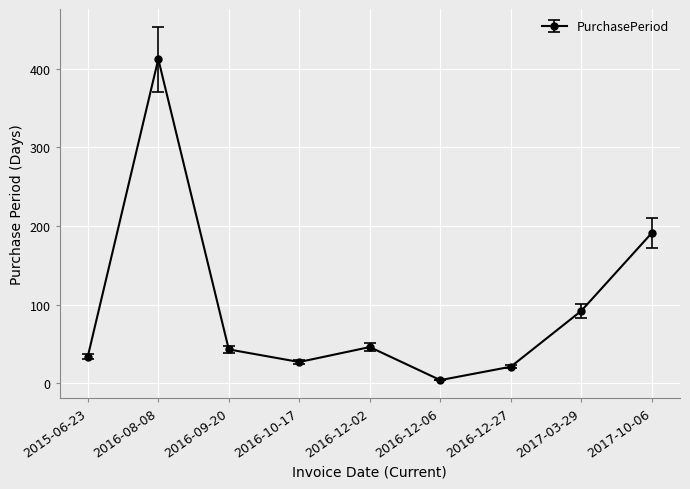

How many lines are shown in the chart?

1